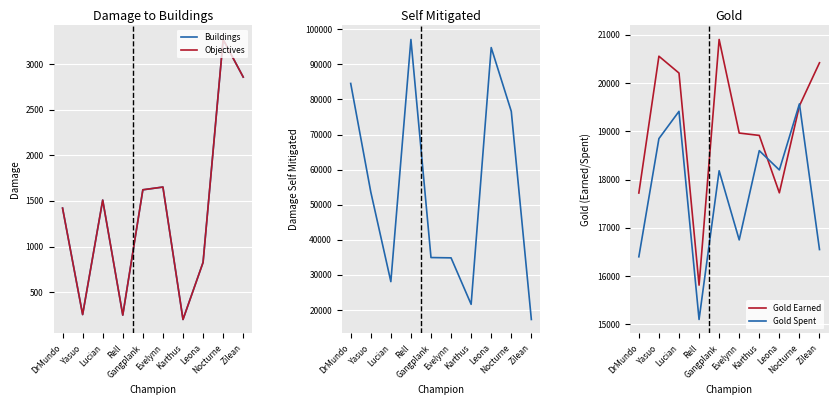

True or false: damageDealtToObjectives and goldEarned cross at least once.

False